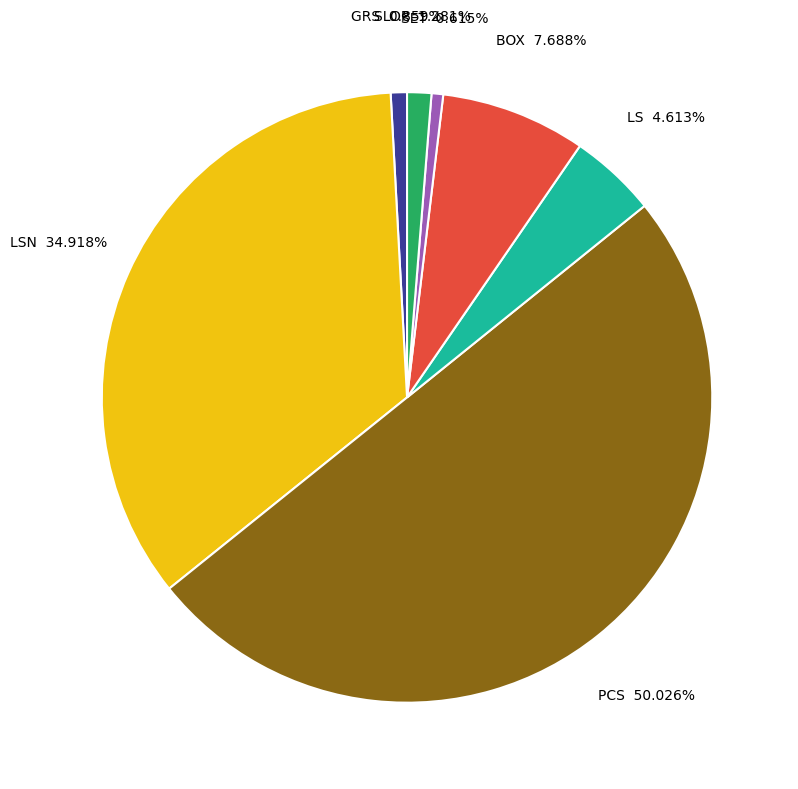

To the nearest percent, what is the average slice percentage?

14%